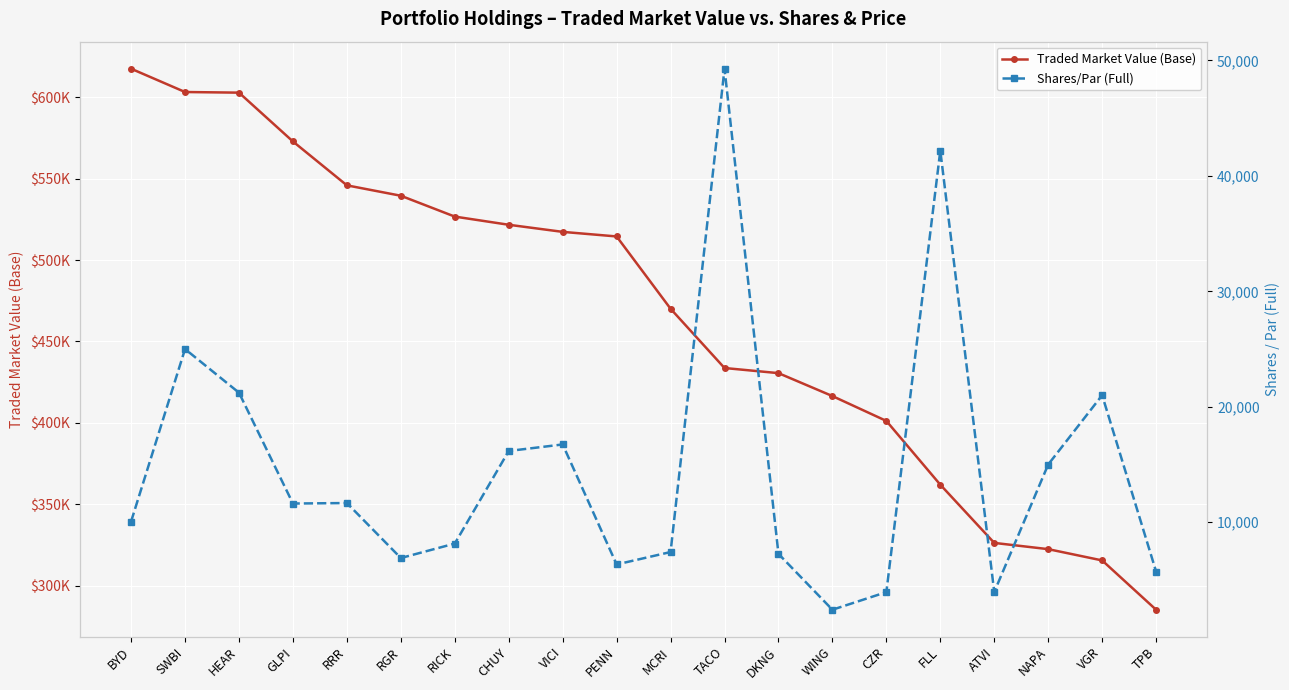

What is the highest value of the Shares/Par (Full) series?

49279.0